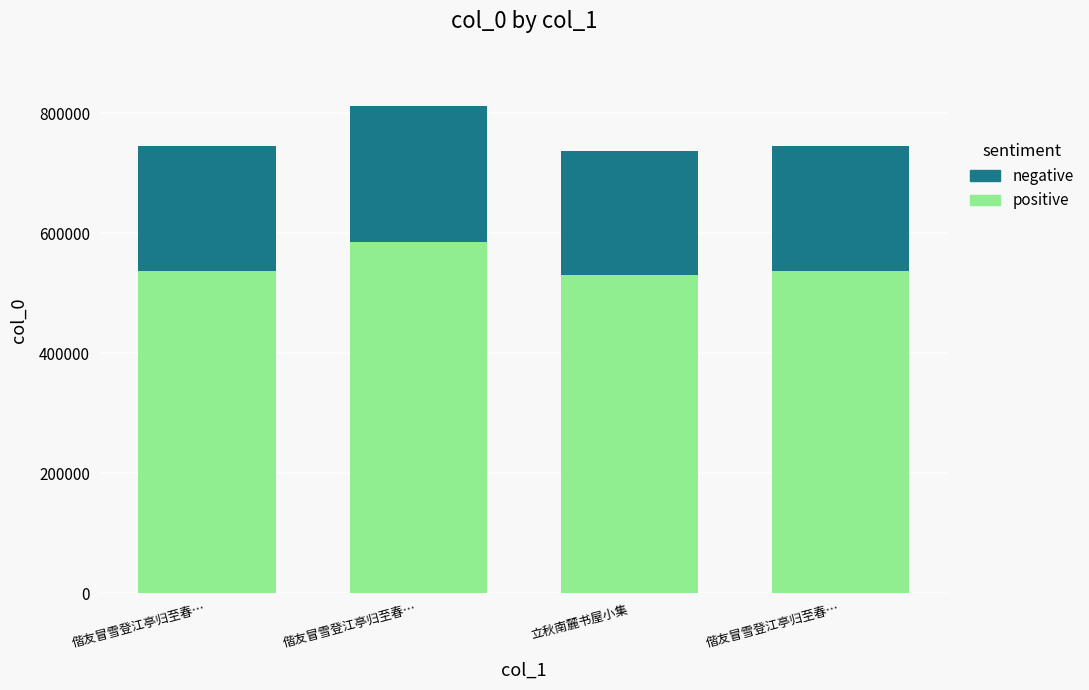

How many bars are there in total?

4